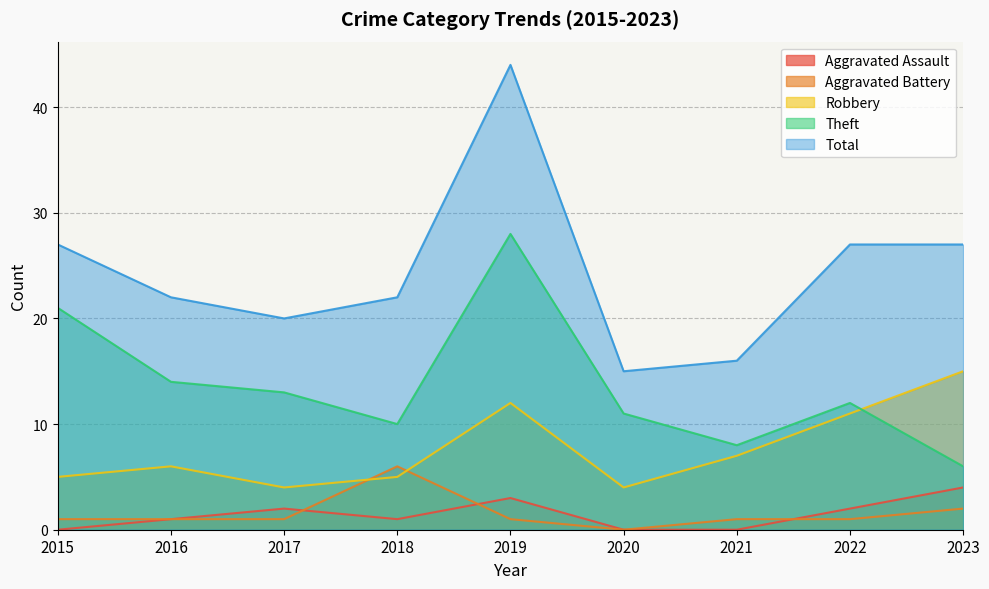

Between 2015 and 2021, which series saw the biggest shift?

Theft